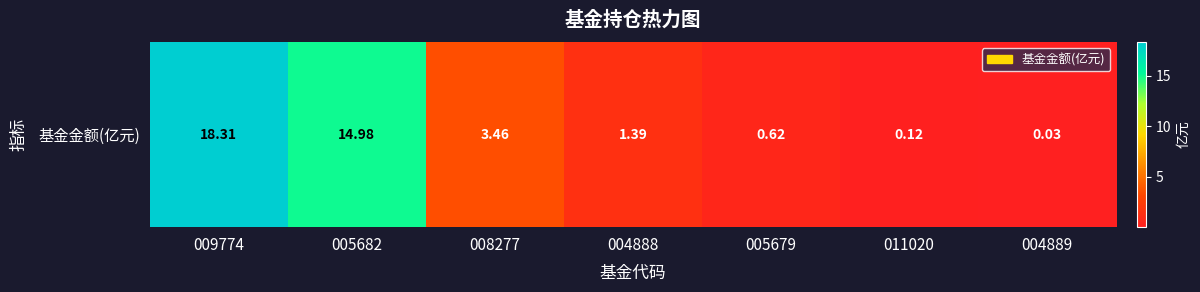

At which category does the chart reach its minimum across all series?

004889